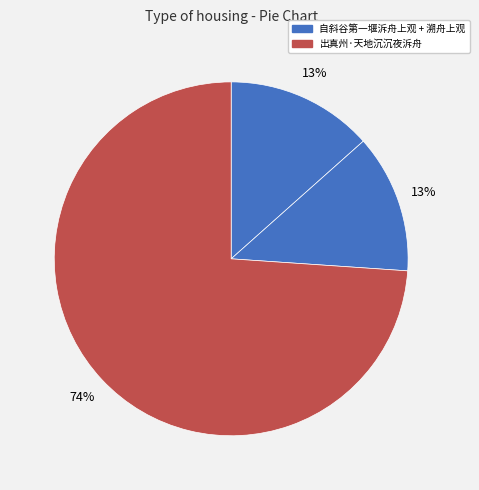

Count the number of slices in the pie.

3